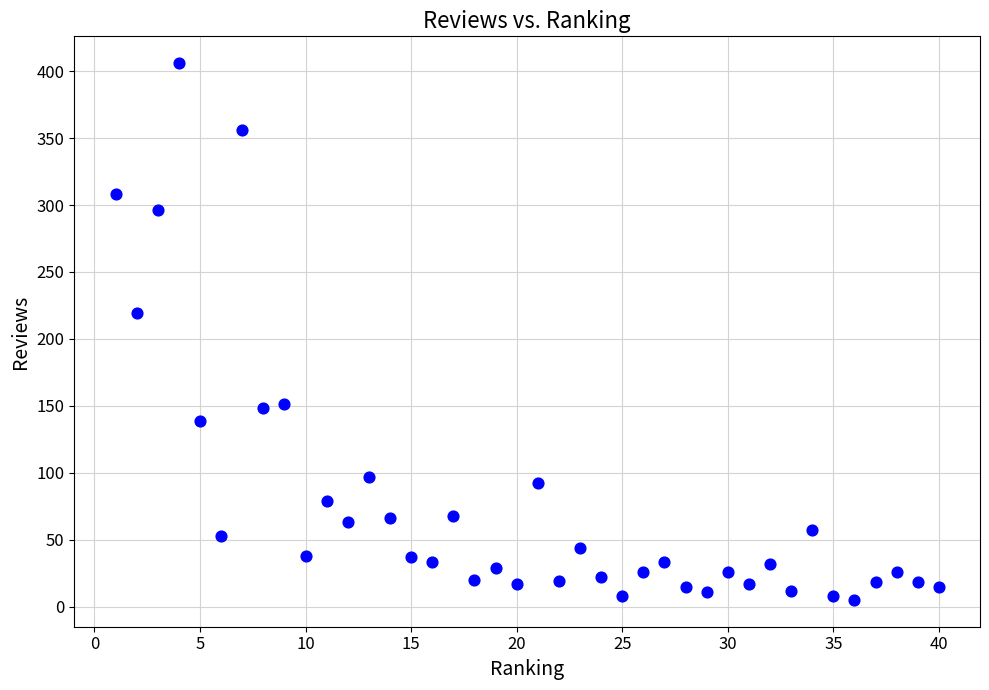

What Y value in the scatter plot is closest to 205?

219